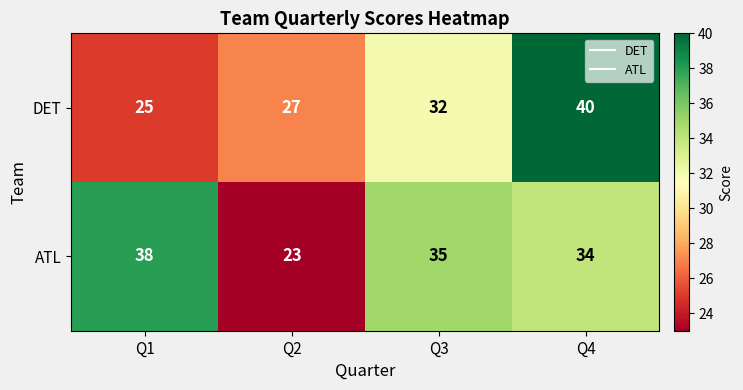

What is the difference between the ATL values at Q2 and Q4?

11